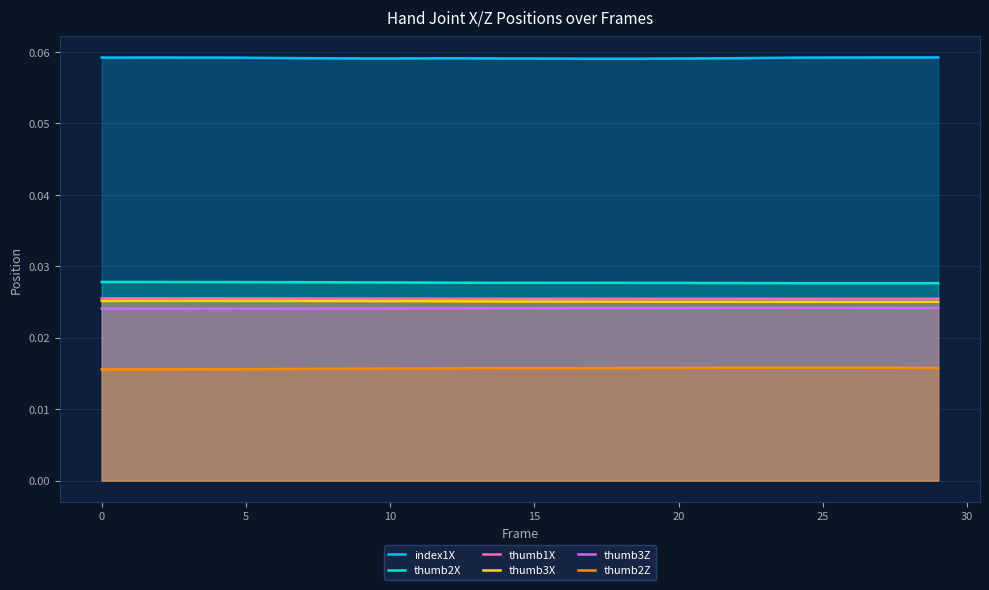

Which series has the largest total across all categories?

index1X